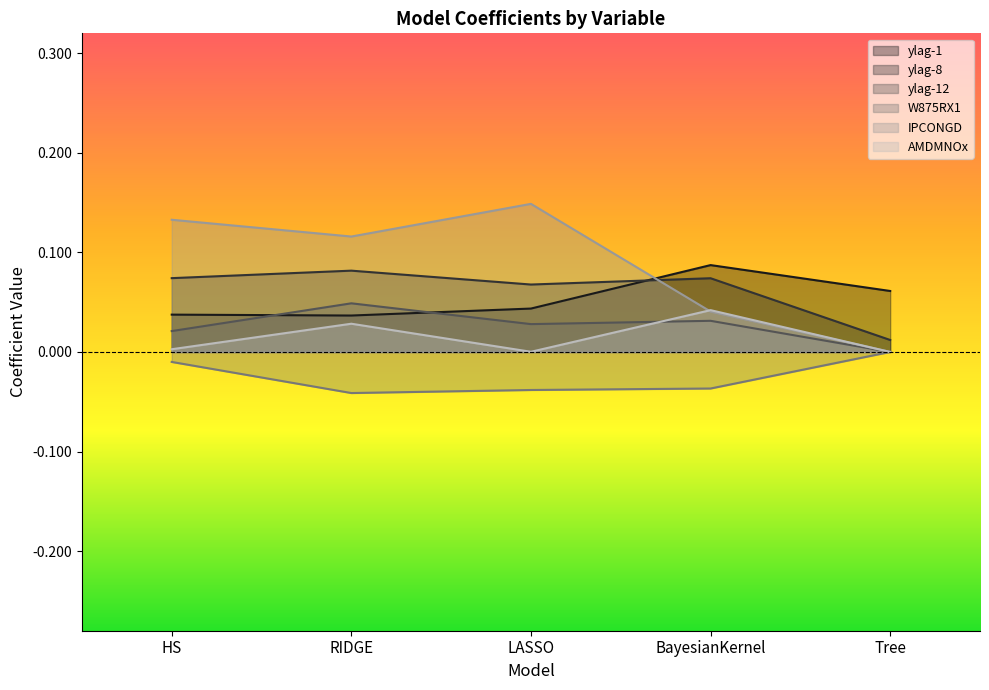

True or false: IPCONGD and ylag-12 intersect in this chart.

False